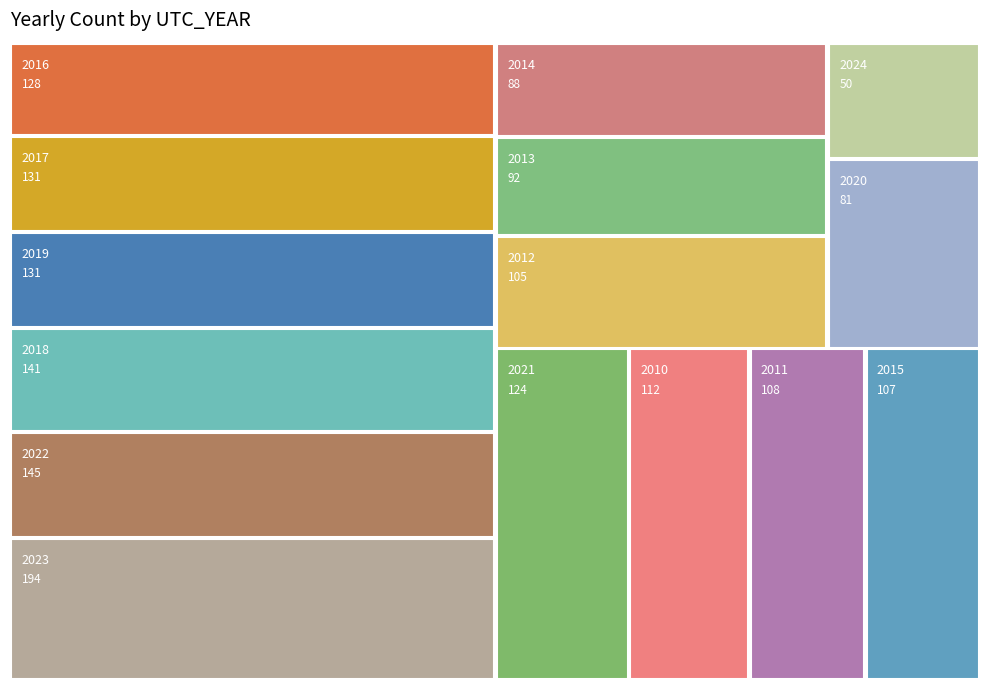

Reading right to left, list all the values displayed in this chart.

50	194	145	124	81	131	141	131	128	107	88	92	105	108	112